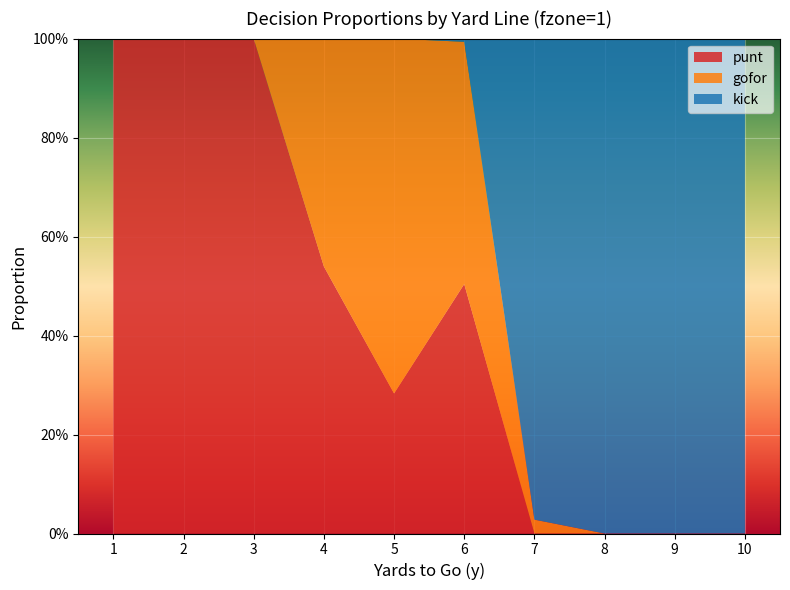

Reading right to left, list all the values displayed in this chart.

punt: 0.0	0.0	0.0	0.0	0.5	0.3	0.5	1.0	1.0	1.0
gofor: 0.0	0.0	0.0	0.0	0.5	0.7	0.5	0.0	0.0	0.0
kick: 1.0	1.0	1.0	1.0	0.0	0.0	0.0	0.0	0.0	0.0